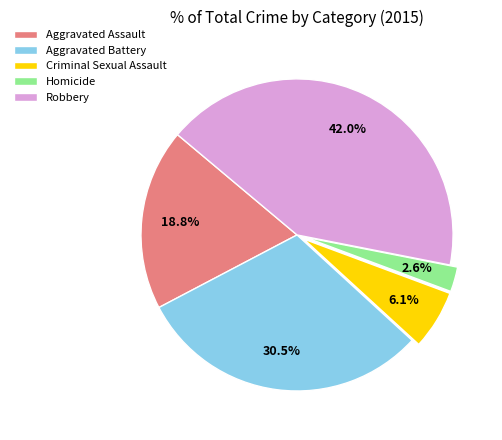

Combined, what portion of the pie is Homicide and Robbery?

44.6%